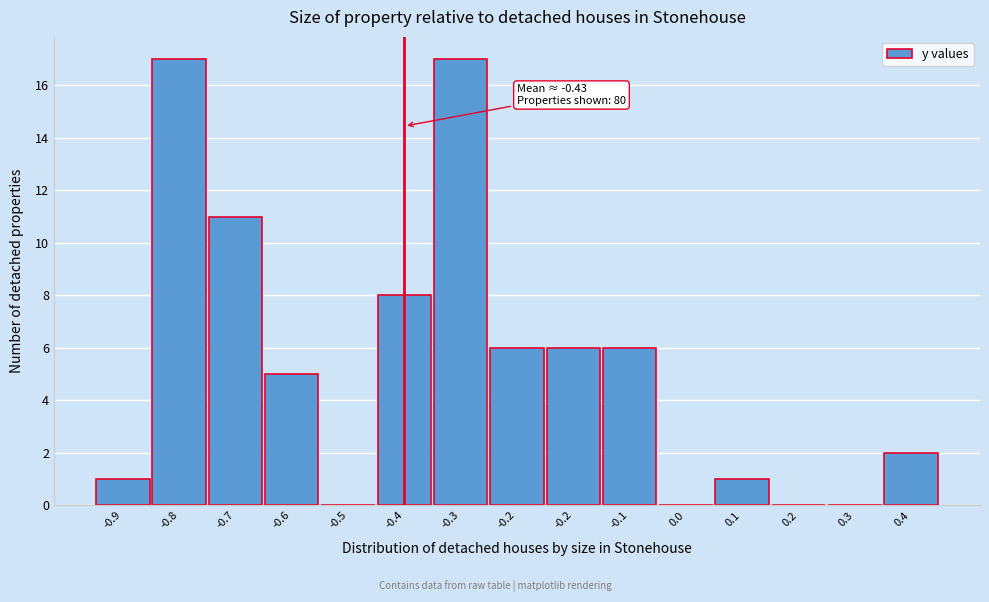

How many categories are shown in the chart?

15